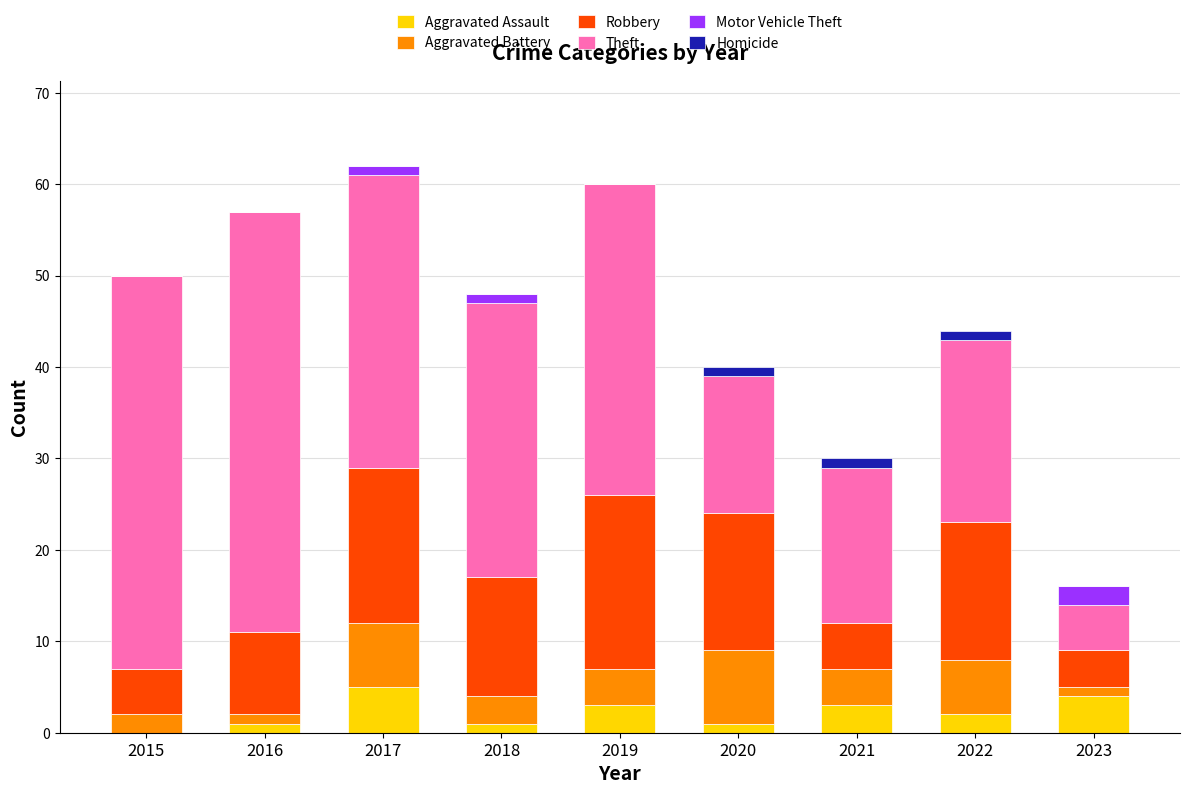

What is the maximum value for Aggravated Assault?

5